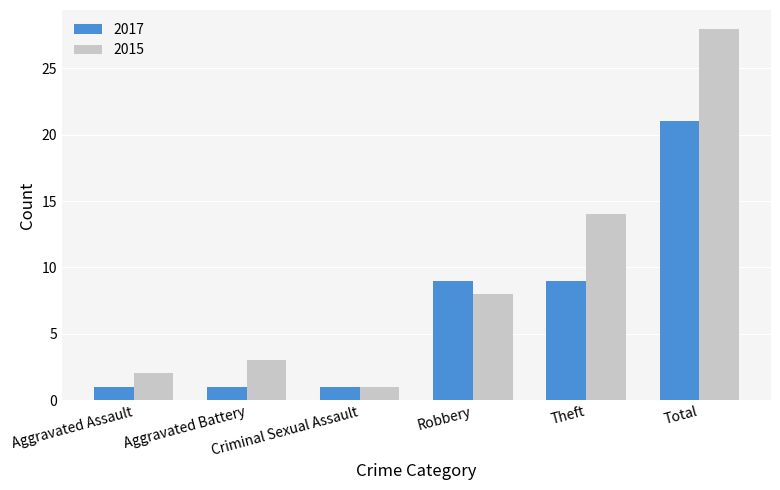

Are the bars grouped side by side (vs. stacked)?

Yes